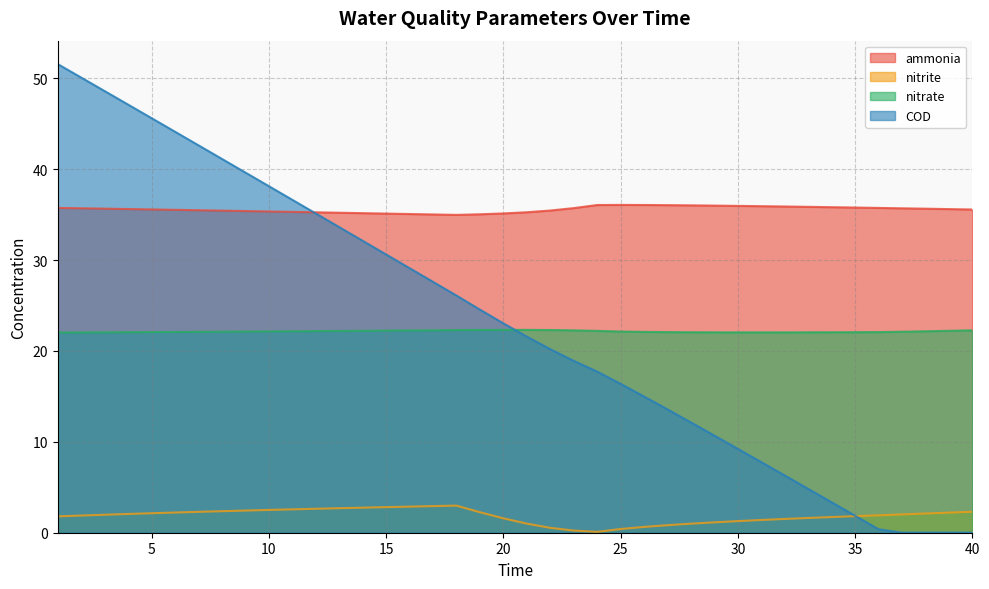

Reading left to right, list all the values displayed in this chart.

ammonia: 35.7	35.7	35.6	35.6	35.6	35.5	35.5	35.4	35.4	35.3	35.3	35.2	35.2	35.2	35.1	35.1	35.0	35.0	35.0	35.1	35.3	35.4	35.7	36.0	36.1	36.1	36.0	36.0	36.0	36.0	35.9	35.9	35.8	35.8	35.8	35.7	35.7	35.6	35.6	35.6
nitrite: 1.8	1.9	2.0	2.1	2.1	2.2	2.3	2.4	2.4	2.5	2.6	2.6	2.7	2.8	2.8	2.9	2.9	3.0	2.3	1.6	1.0	0.5	0.2	0.1	0.4	0.6	0.8	1.0	1.1	1.3	1.4	1.5	1.6	1.7	1.8	1.9	2.0	2.1	2.2	2.3
nitrate: 22.0	22.0	22.0	22.1	22.1	22.1	22.1	22.1	22.1	22.1	22.2	22.2	22.2	22.2	22.2	22.3	22.3	22.3	22.3	22.3	22.3	22.3	22.3	22.2	22.1	22.1	22.1	22.1	22.0	22.0	22.0	22.0	22.0	22.1	22.1	22.1	22.1	22.2	22.2	22.3
COD: 51.6	50.1	48.6	47.1	45.6	44.1	42.6	41.1	39.6	38.1	36.6	35.1	33.6	32.1	30.6	29.1	27.6	26.1	24.5	23.0	21.6	20.2	18.9	17.7	16.4	15.0	13.6	12.1	10.7	9.2	7.8	6.3	4.8	3.4	1.9	0.4	0.0	0.0	0.0	0.0